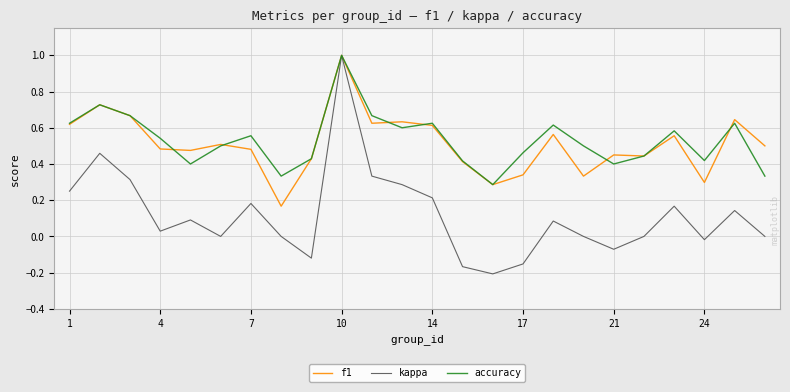

What is the maximum value shown in the chart?

1.0